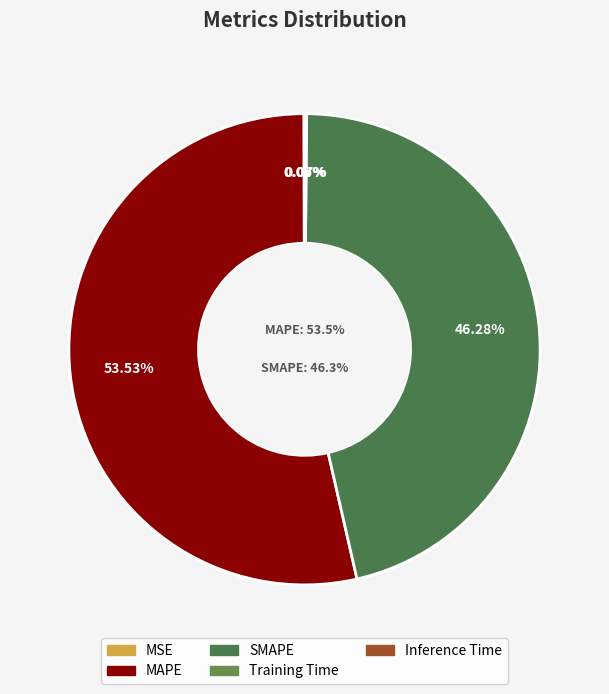

What is the smallest slice in the pie chart?

MSE